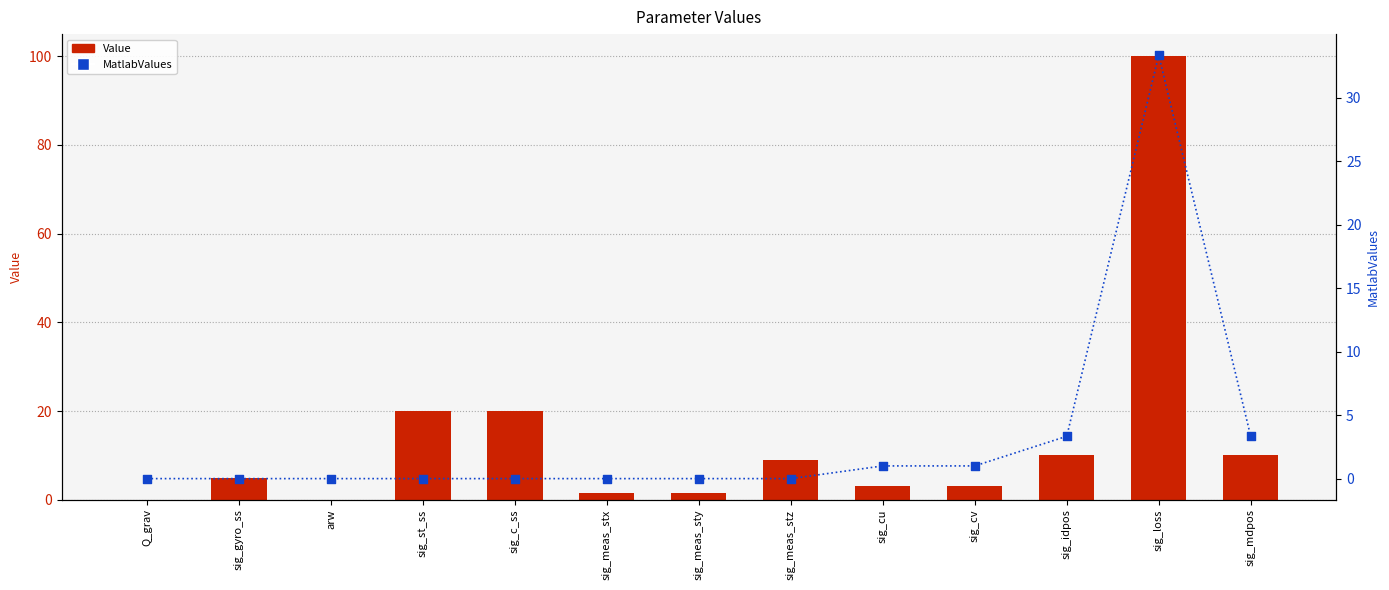

Which series has the widest spread of Y values?

Value